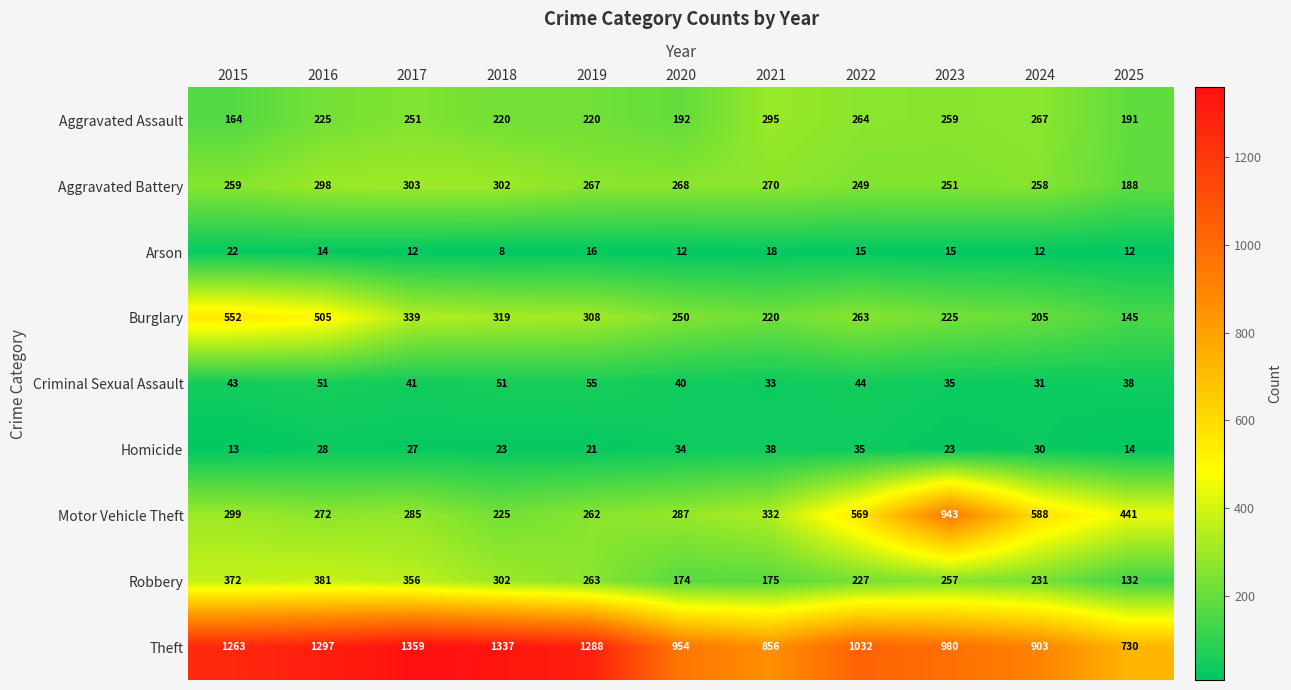

List the series in order of their peak value, highest first.

Theft, Motor Vehicle Theft, Burglary, Robbery, Aggravated Battery, Aggravated Assault, Criminal Sexual Assault, Homicide, Arson